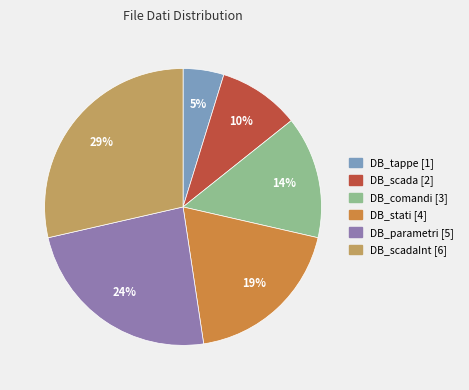

To the nearest percent, what is the average slice percentage?

17%